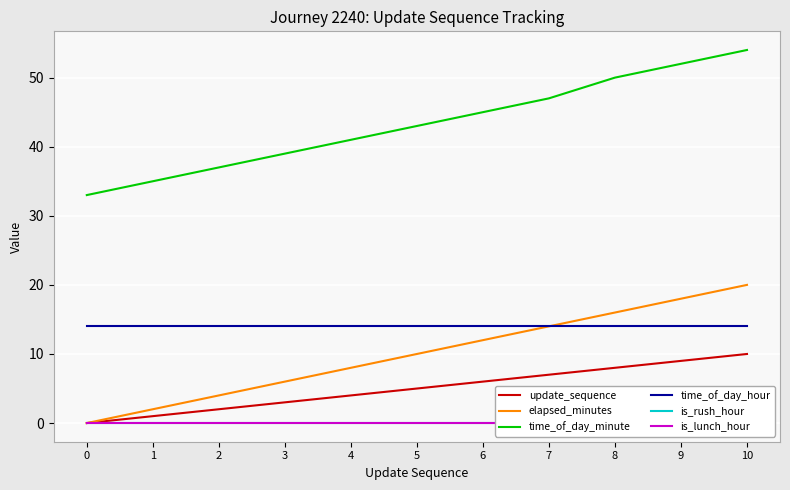

Rank the series at 0 from lowest to highest value.

update_sequence, elapsed_minutes, is_rush_hour, is_lunch_hour, time_of_day_hour, time_of_day_minute